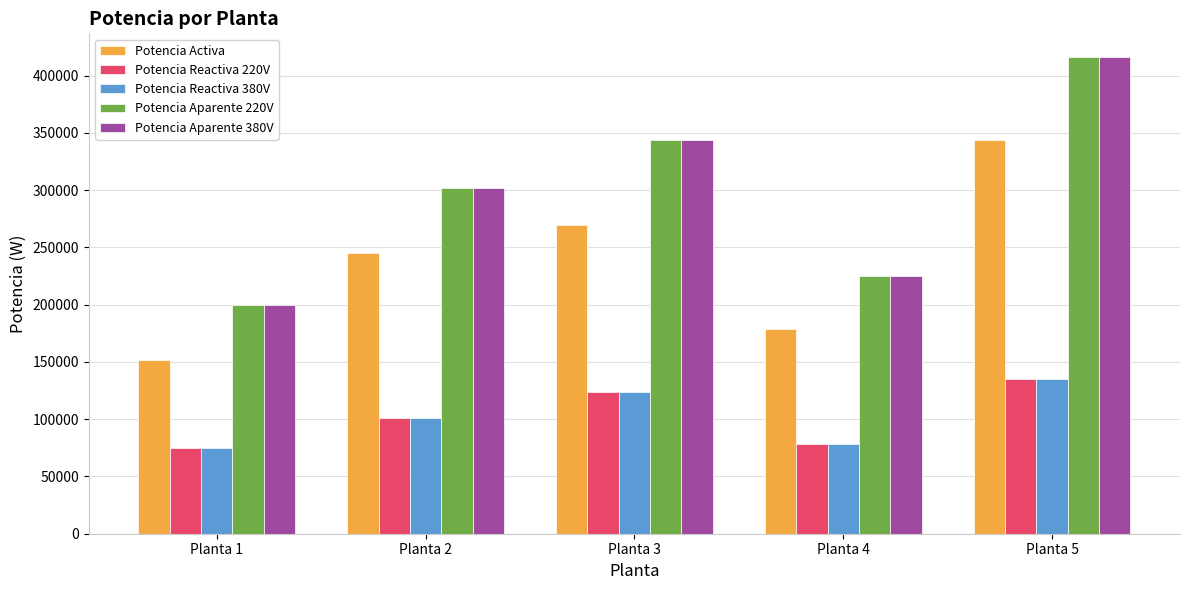

What is the value of the Potencia Aparente 220V bar at the 3rd from the left?

344127.5